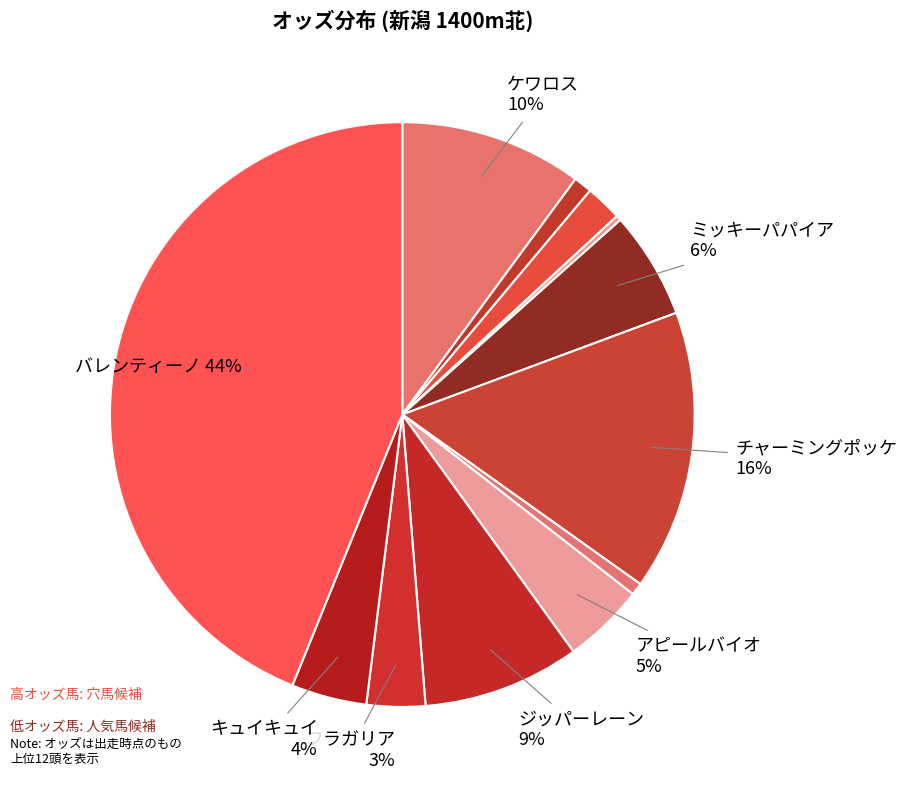

Does any single category account for the majority?

No